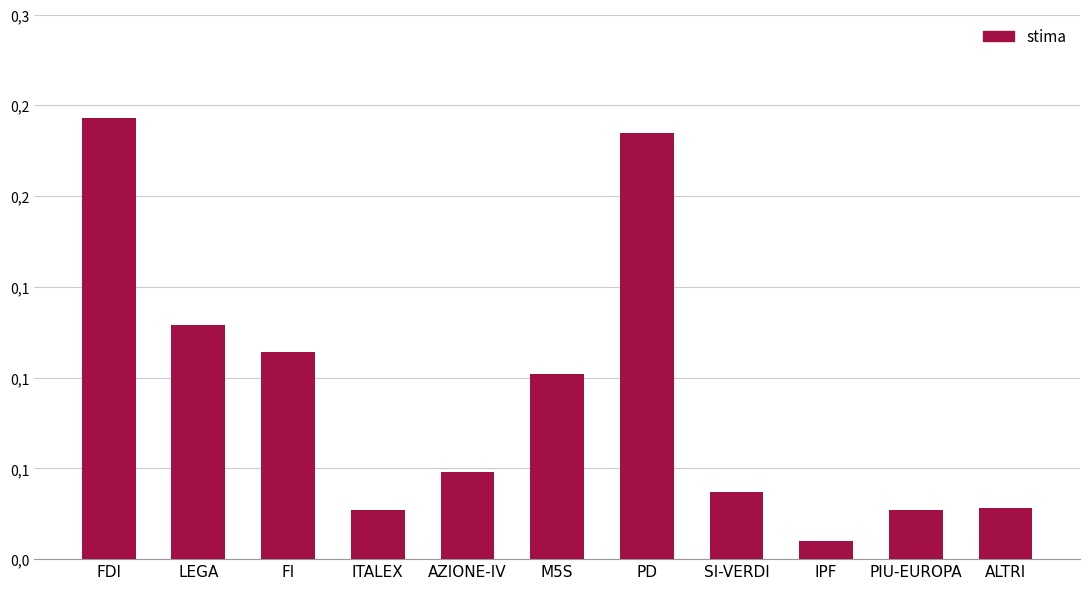

Does the chart contain stacked bars?

No